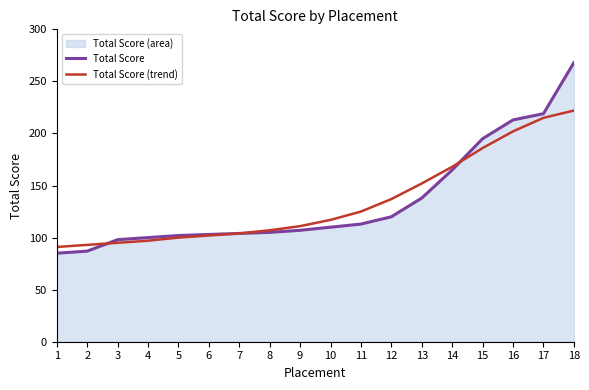

Reading left to right, extract all data points from this chart.

Total Score: 85	87	98	100	102	103	104	105	107	110	113	120	138	165	195	213	219	268
Total Score (trend): 91	93	95	97	100	102	104	107	111	117	125	137	152	168	186	202	215	222